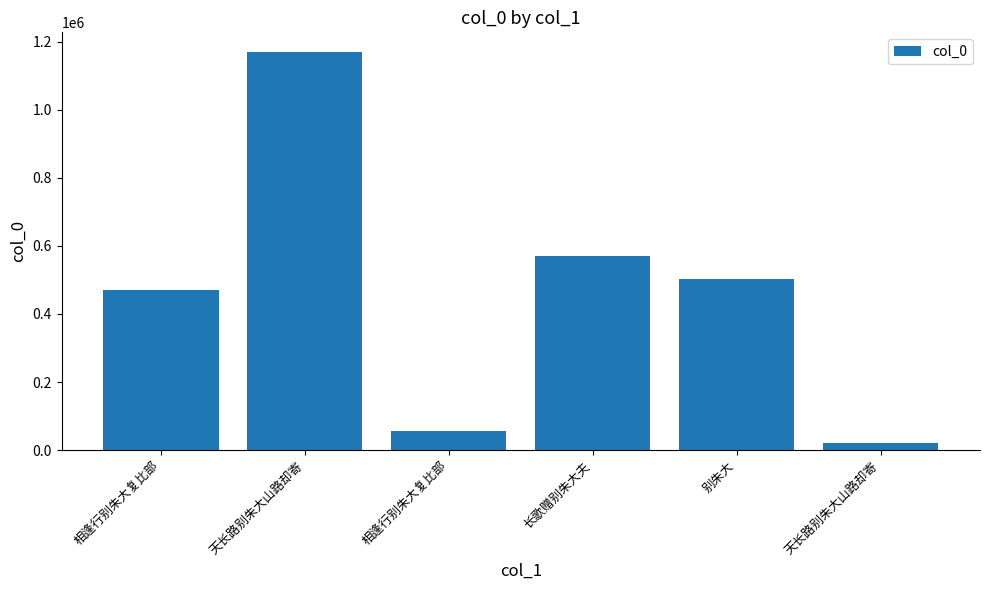

True or false: the data shows 870182 at 长歌赠别朱大夫.

False